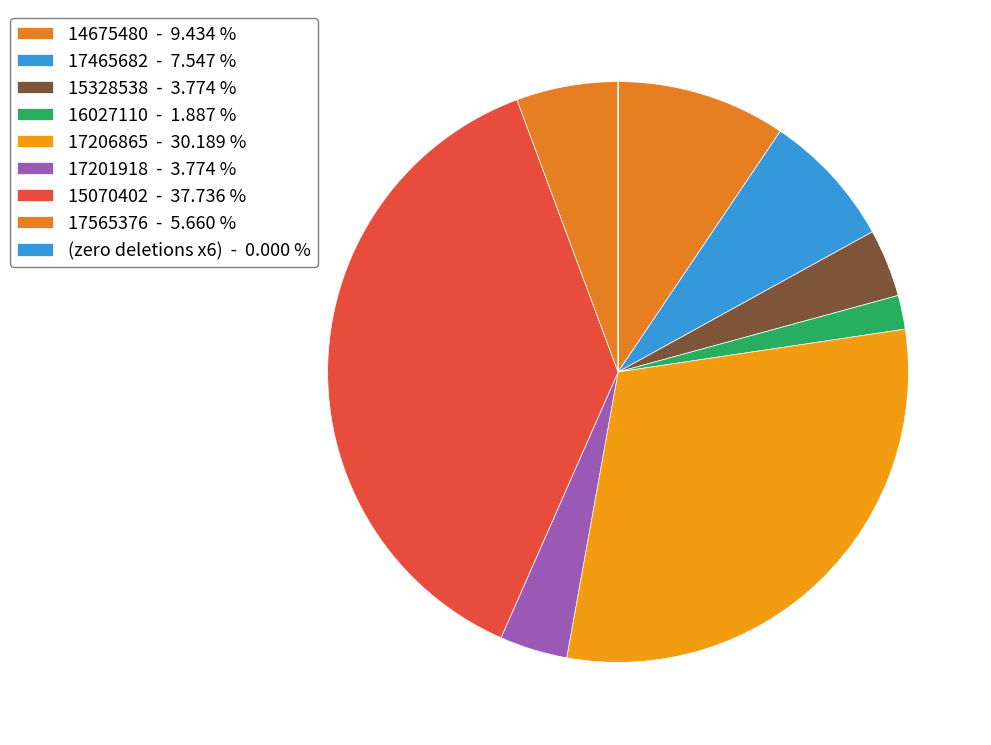

Which category has the biggest portion of the pie?

15070402 - 37.736 %